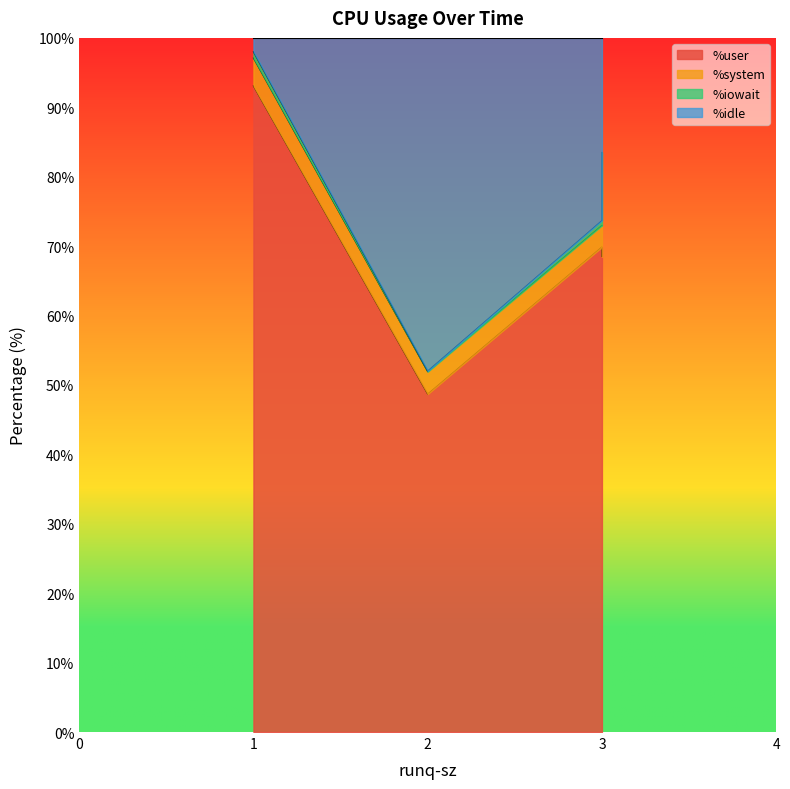

What is the minimum value for %user?

48.7